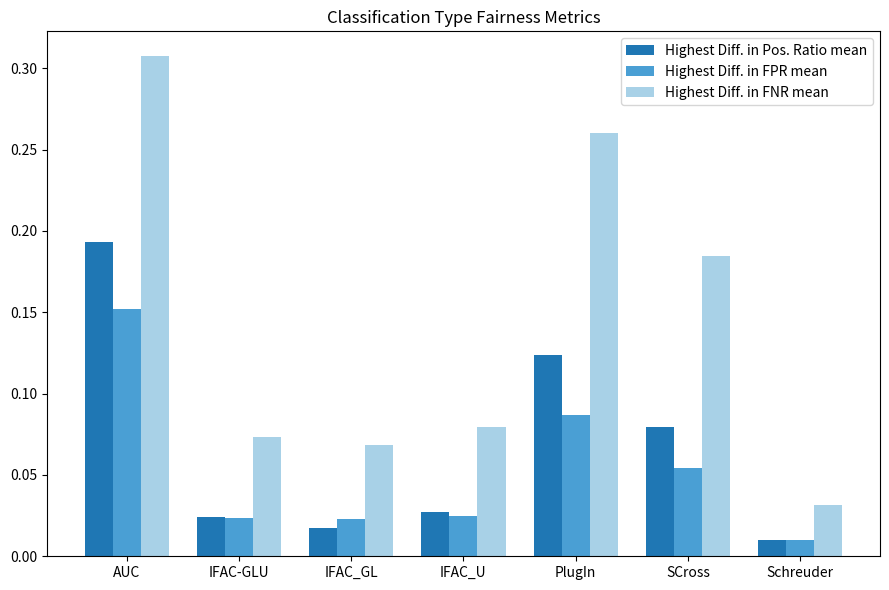

The value of Highest Diff. in FNR mean at AUC is 0.6. True or false?

False